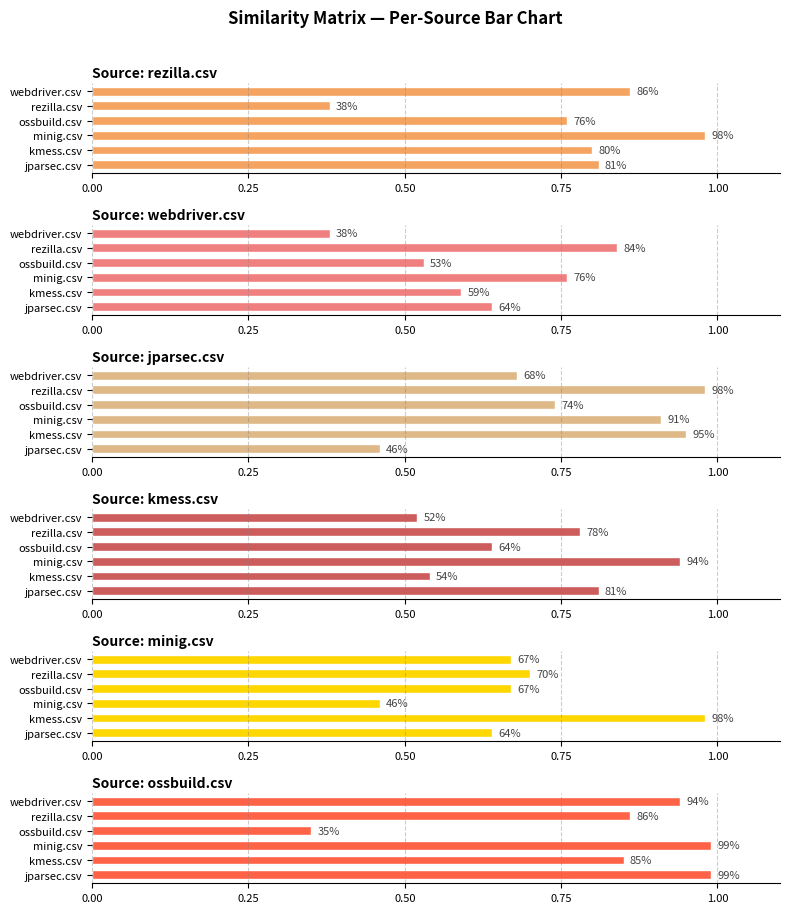

Reading right to left, list all the values displayed in this chart.

rezilla.csv: 0.9	0.4	0.8	1.0	0.8	0.8
webdriver.csv: 0.4	0.8	0.5	0.8	0.6	0.6
jparsec.csv: 0.7	1.0	0.7	0.9	0.9	0.5
kmess.csv: 0.5	0.8	0.6	0.9	0.5	0.8
minig.csv: 0.7	0.7	0.7	0.5	1.0	0.6
ossbuild.csv: 0.9	0.9	0.3	1.0	0.8	1.0